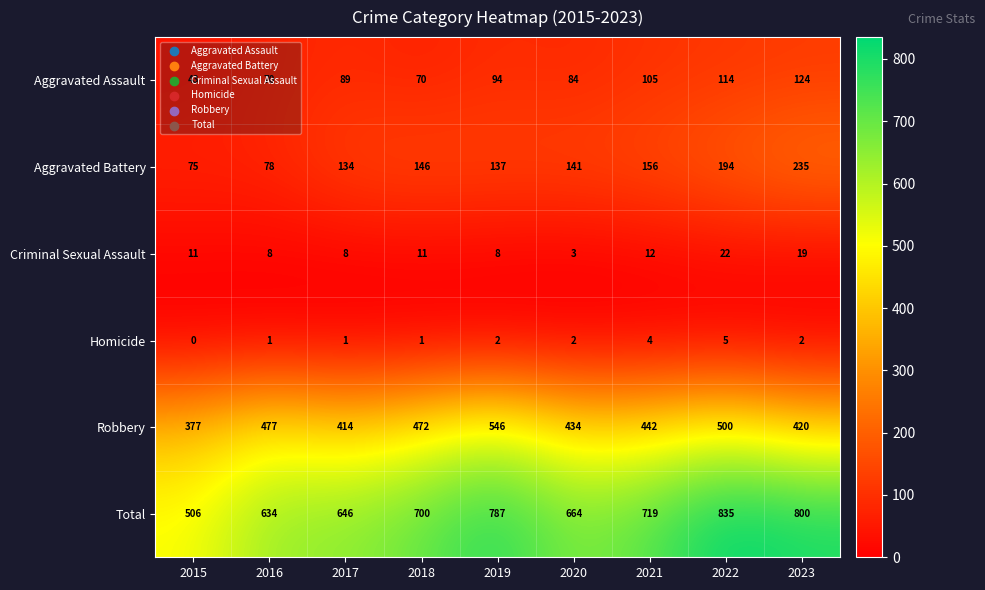

What value does the Criminal Sexual Assault series have at 2021, to the nearest 10?

10